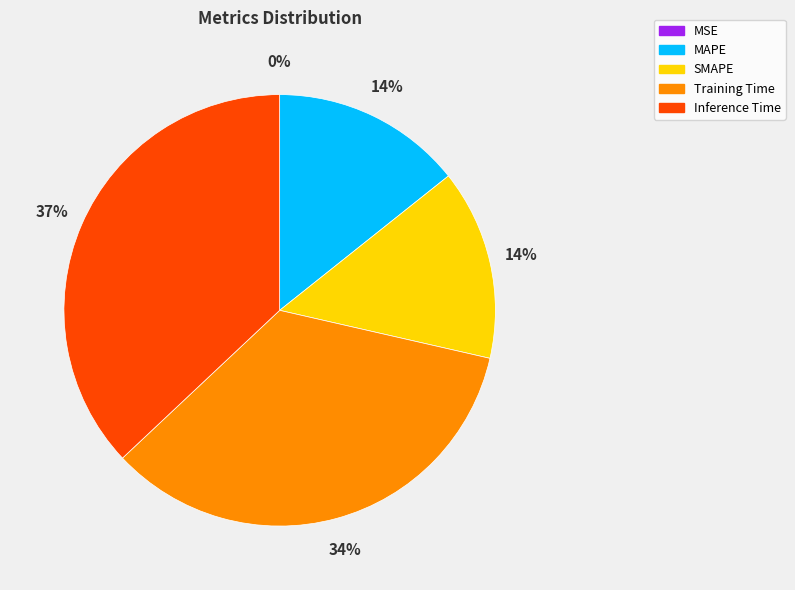

True or false: Training Time accounts for 34% of the total.

True